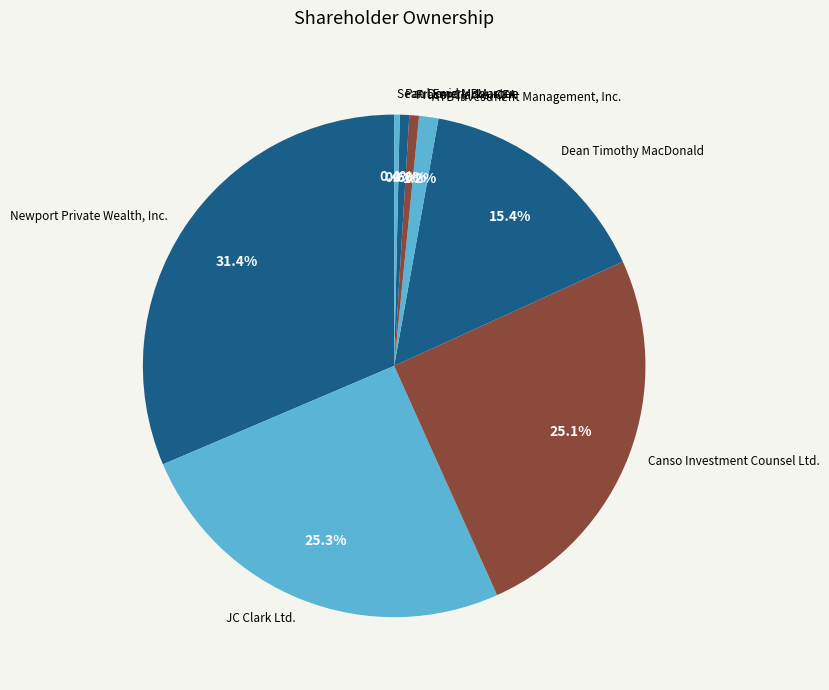

True or false: Canso Investment Counsel Ltd. accounts for 31% of the total.

False